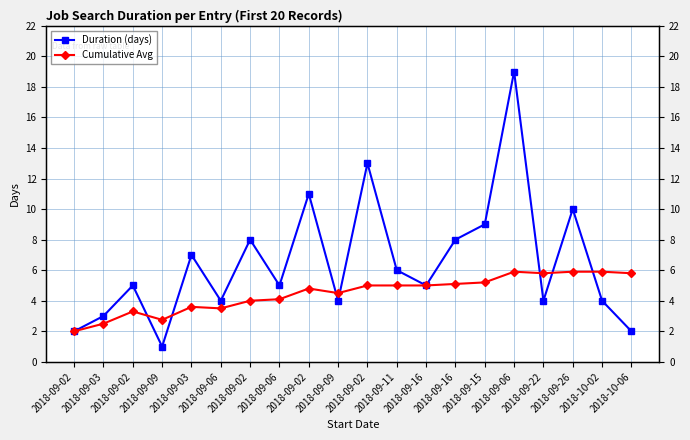

True or false: Cumulative Avg has more than 2 interior local peaks.

True